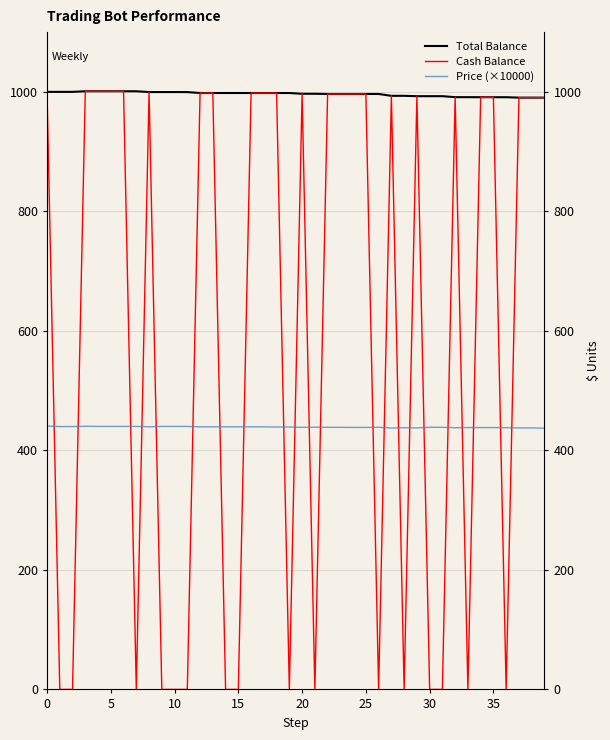

In Price (×10000), how many points are higher than both neighbors (excluding endpoints)?

6